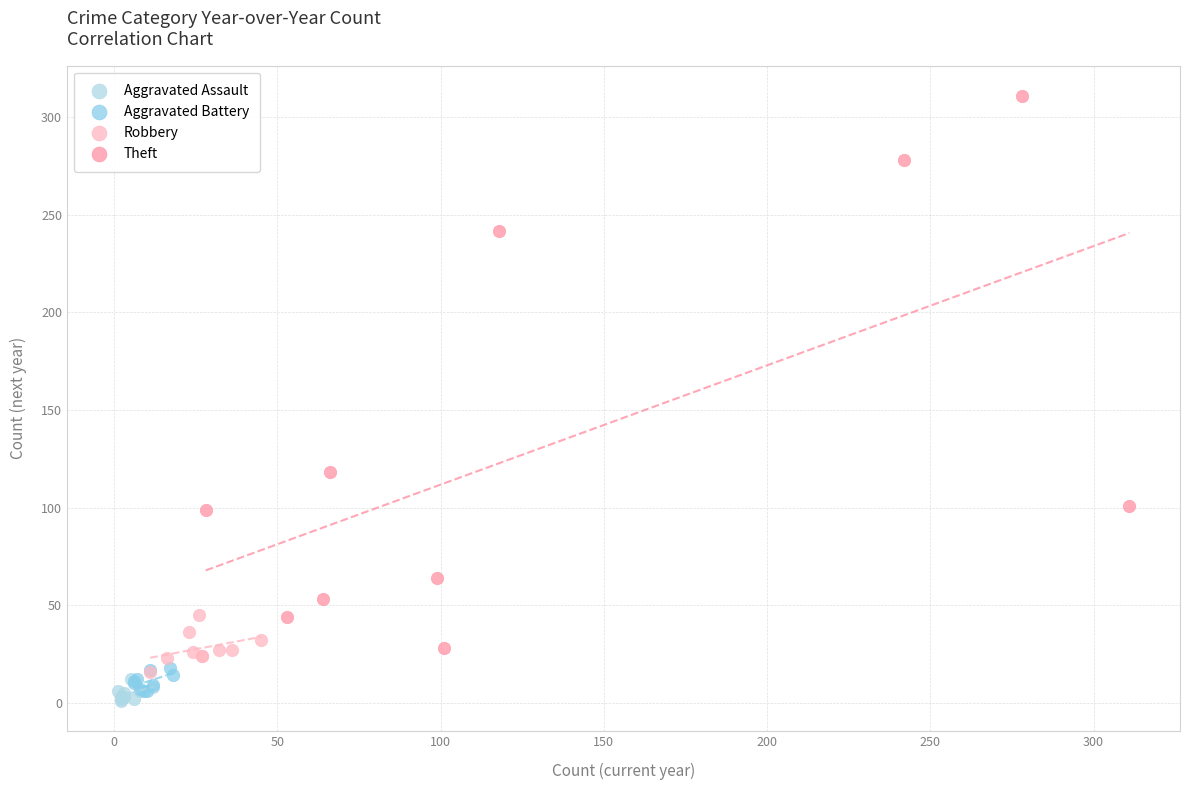

Which series reaches the minimum Y coordinate?

Aggravated Assault